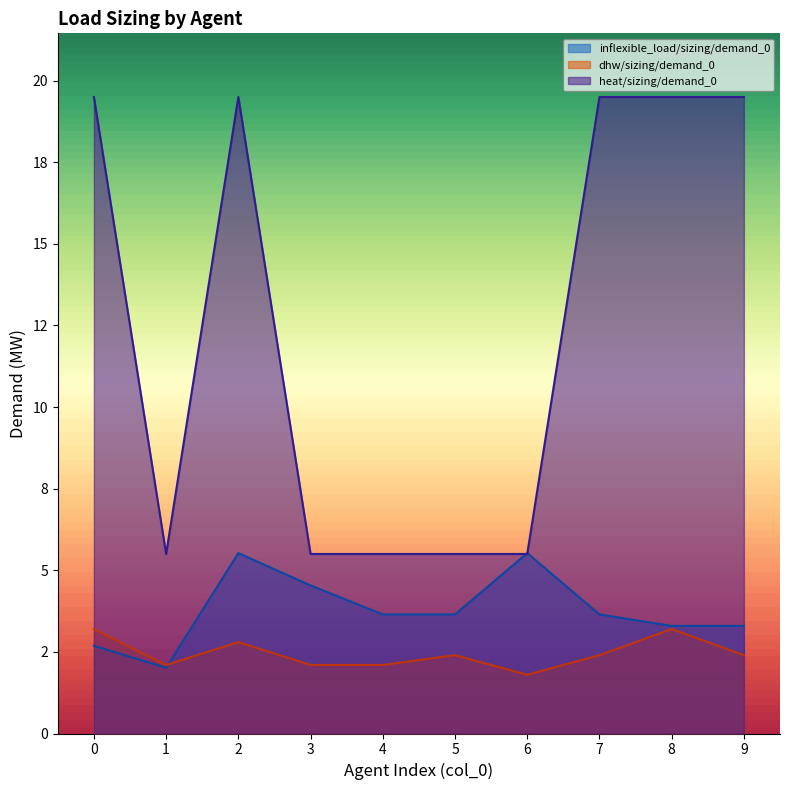

What is the average value of the inflexible_load/sizing/demand_0 series?

3.8